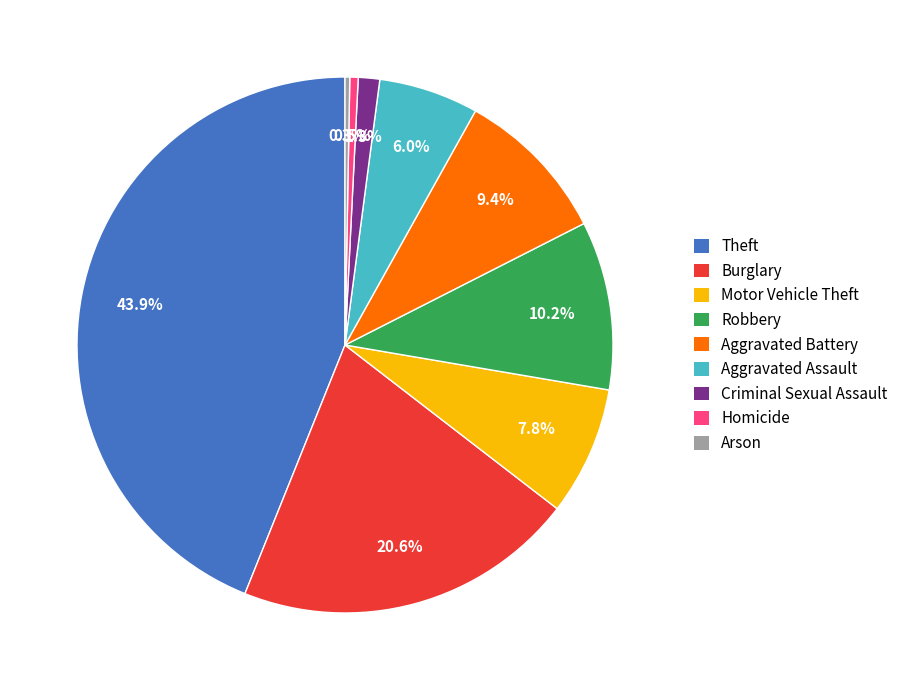

Which category has the biggest portion of the pie?

Theft